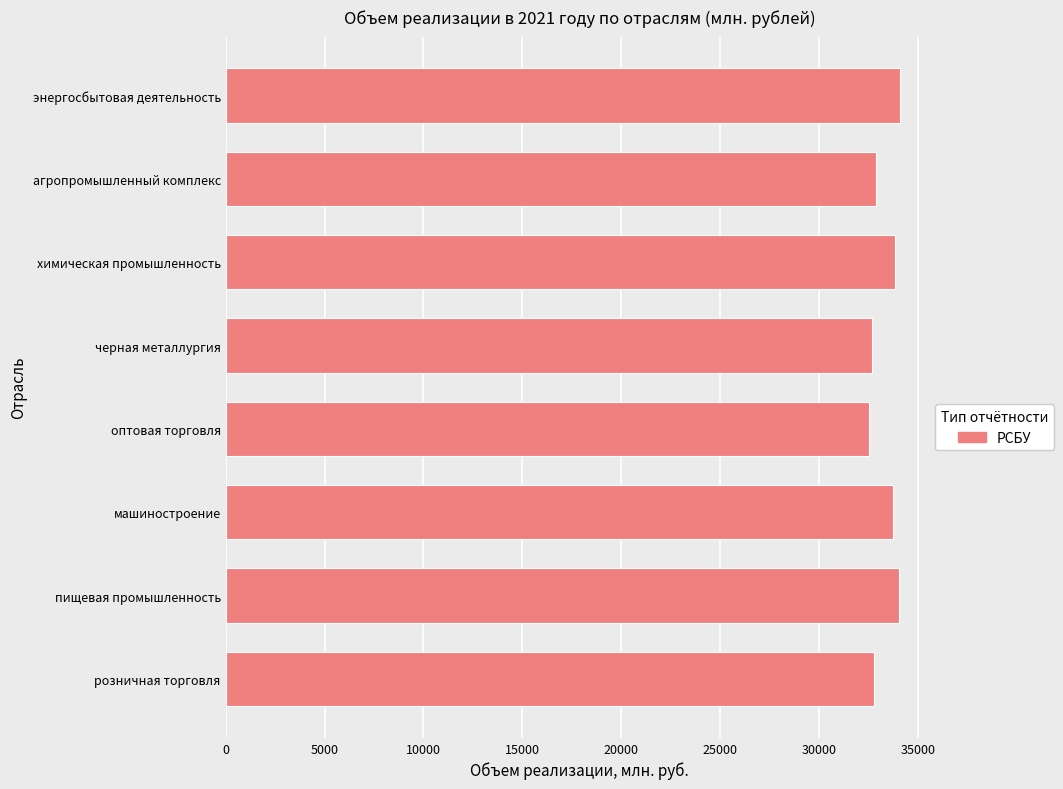

What is the approximate value at агропромышленный комплекс?

32873